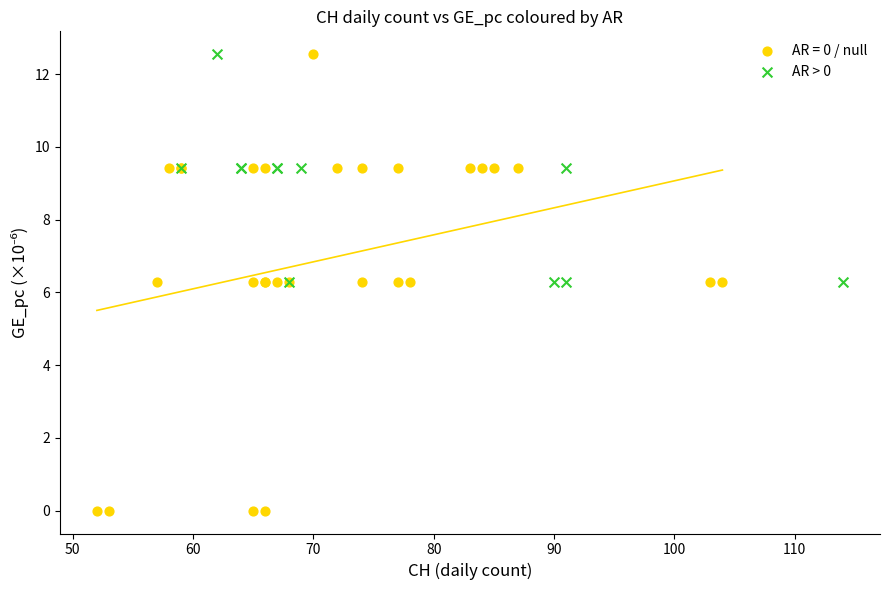

Which series reaches the minimum Y coordinate?

AR = 0 / null